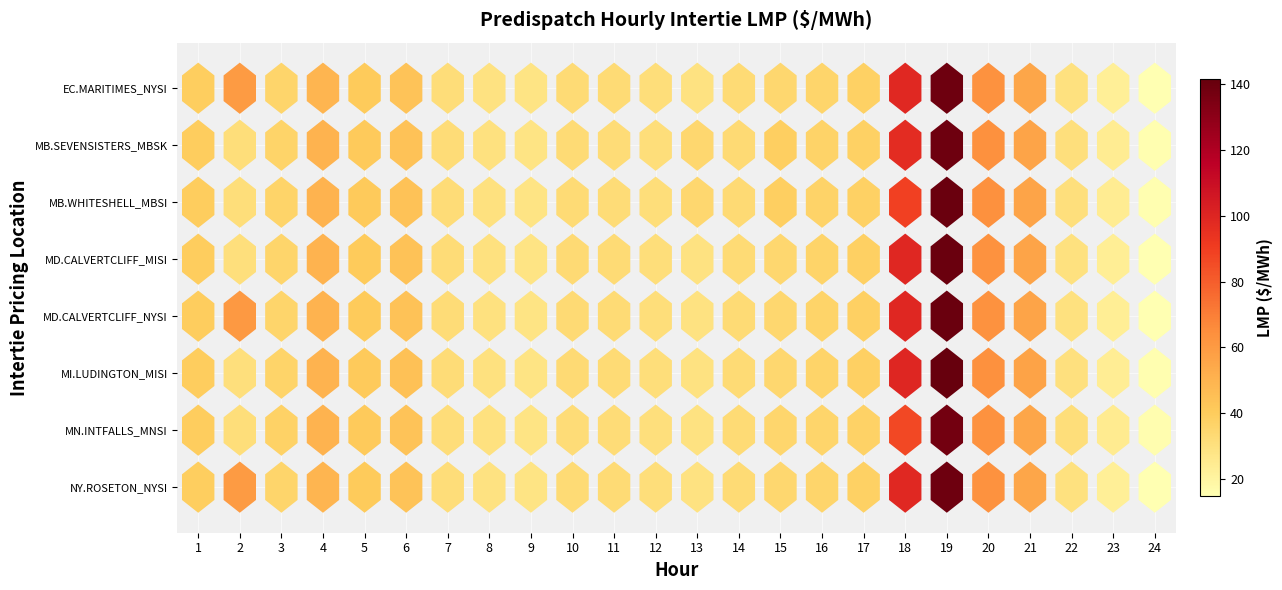

What is the minimum value for MD.CALVERTCLIFF_MISI?

15.1